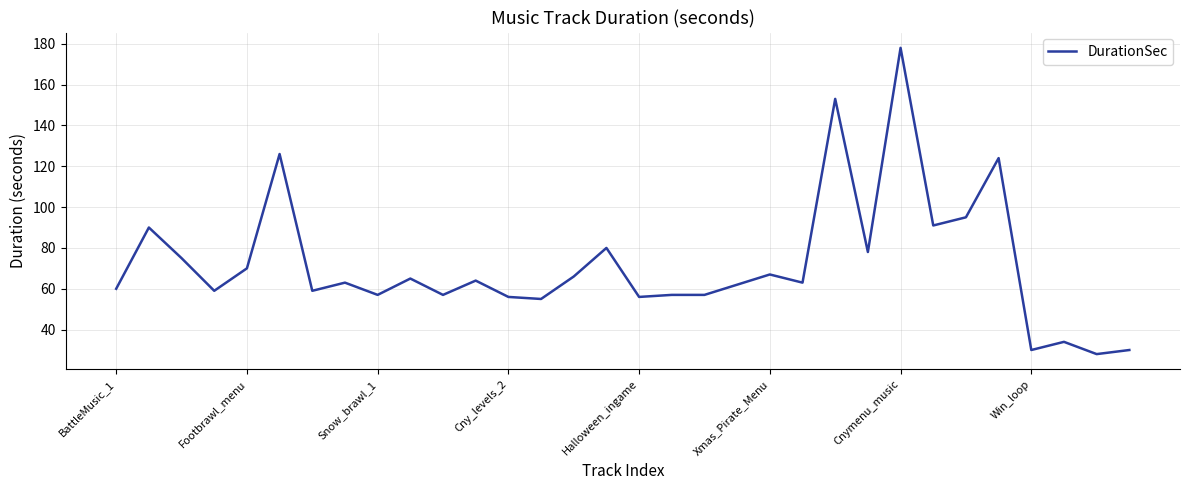

What is the difference between the second highest and minimum values?

125